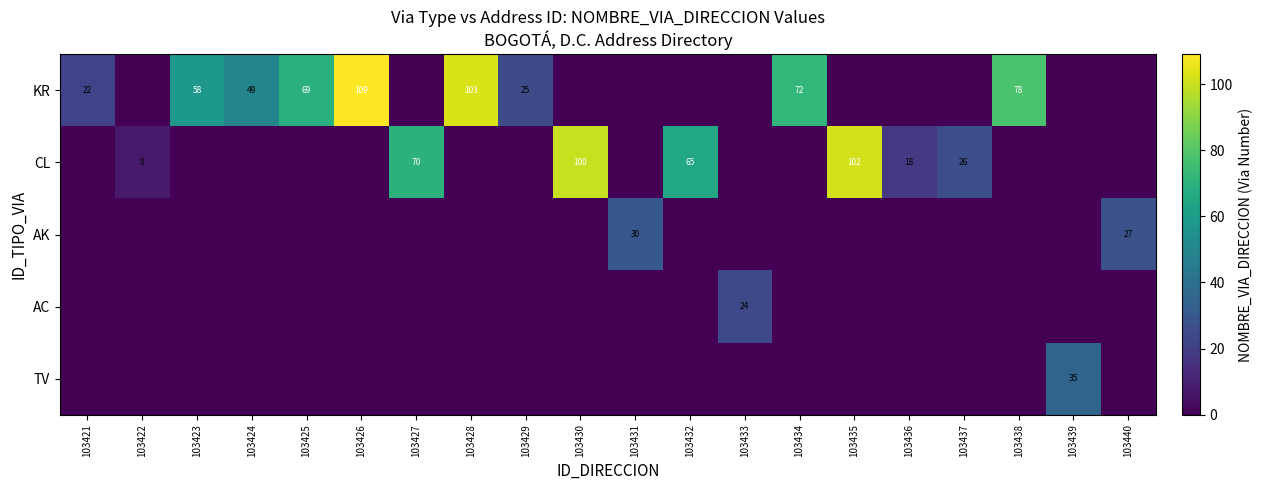

How many values in the AK series exceed 0?

2